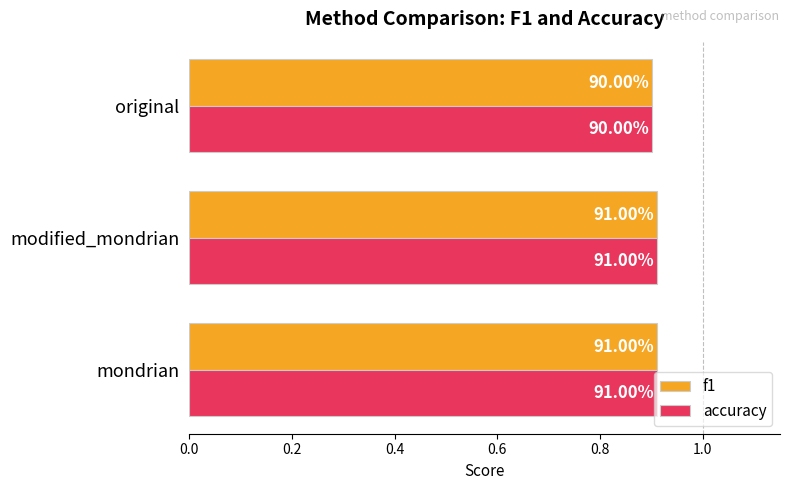

Count the f1 values in the range 0 to 1.

3